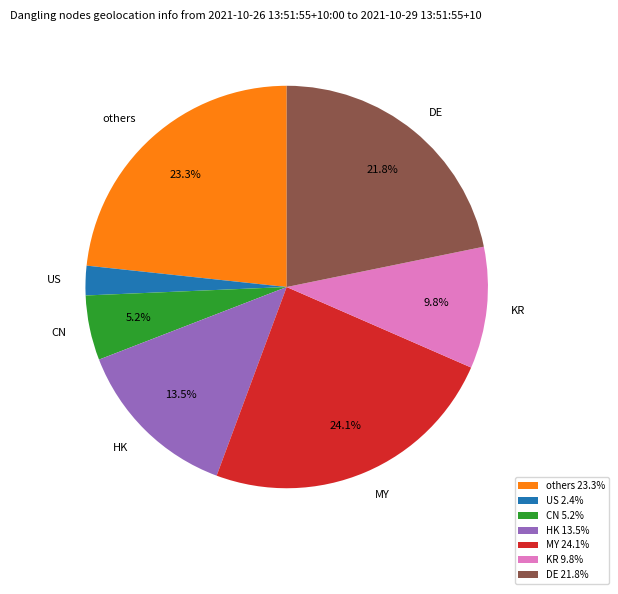

Approximately how many times larger is the value at HK compared to KR?

1.4